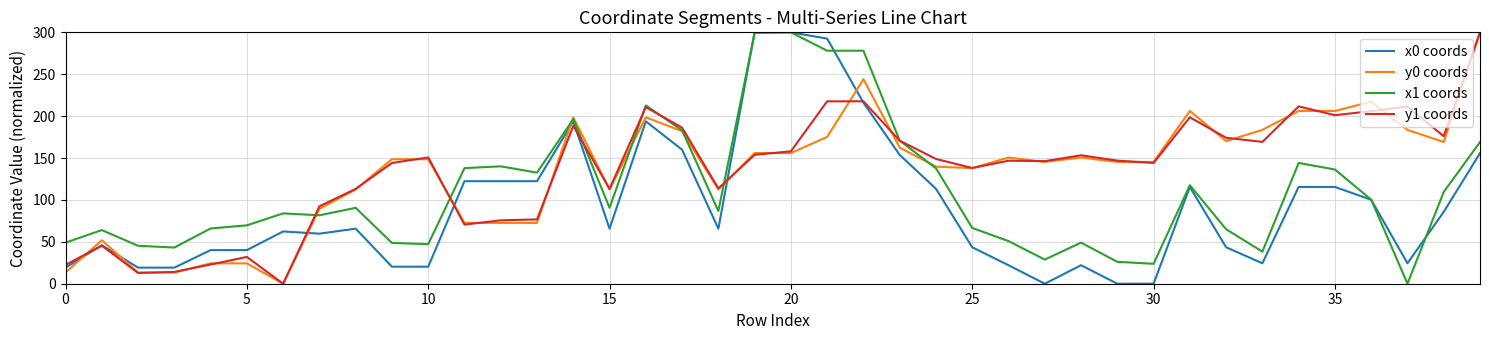

True or false: y0 coords and x0 coords intersect in this chart.

True